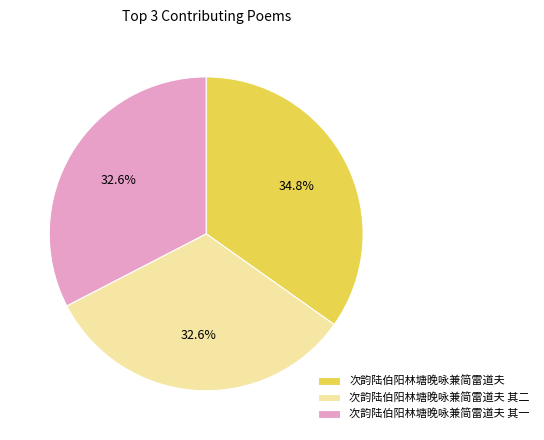

The 次韵陆伯阳林塘晚咏兼简雷道夫 其二 slice represents 33% of the pie. True or false?

True